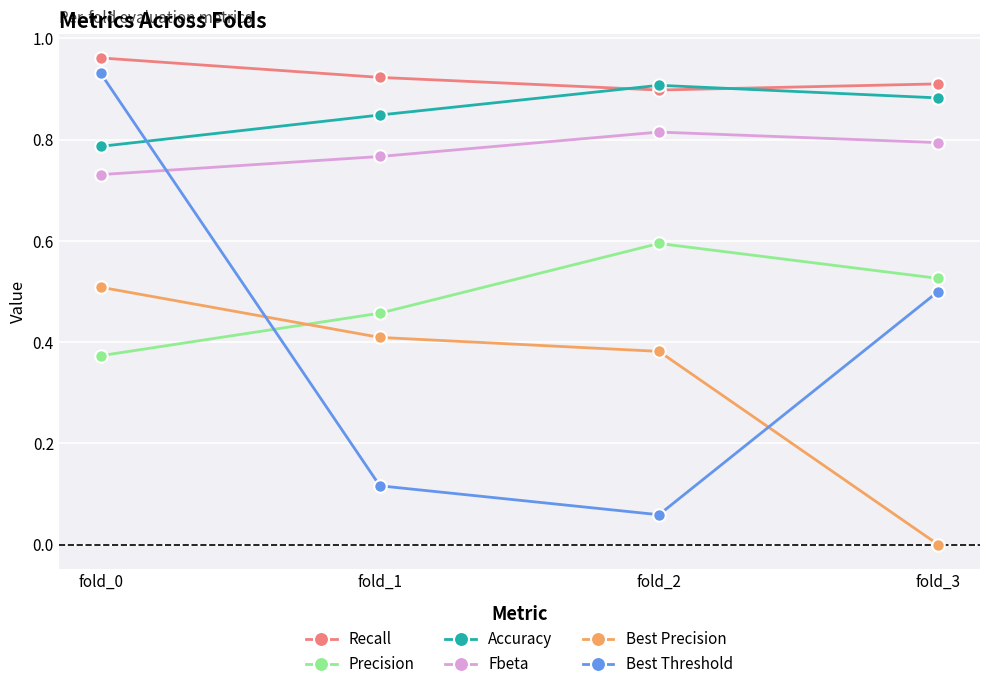

How many data points does each series have?

4